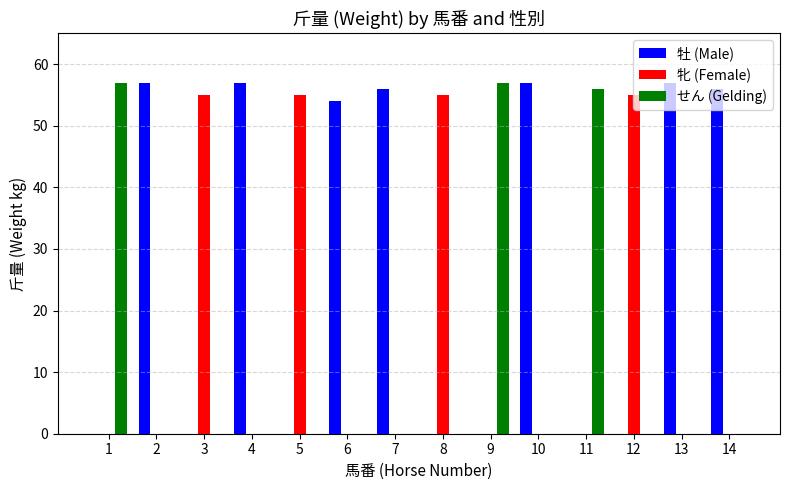

What is the maximum value shown in the chart?

57